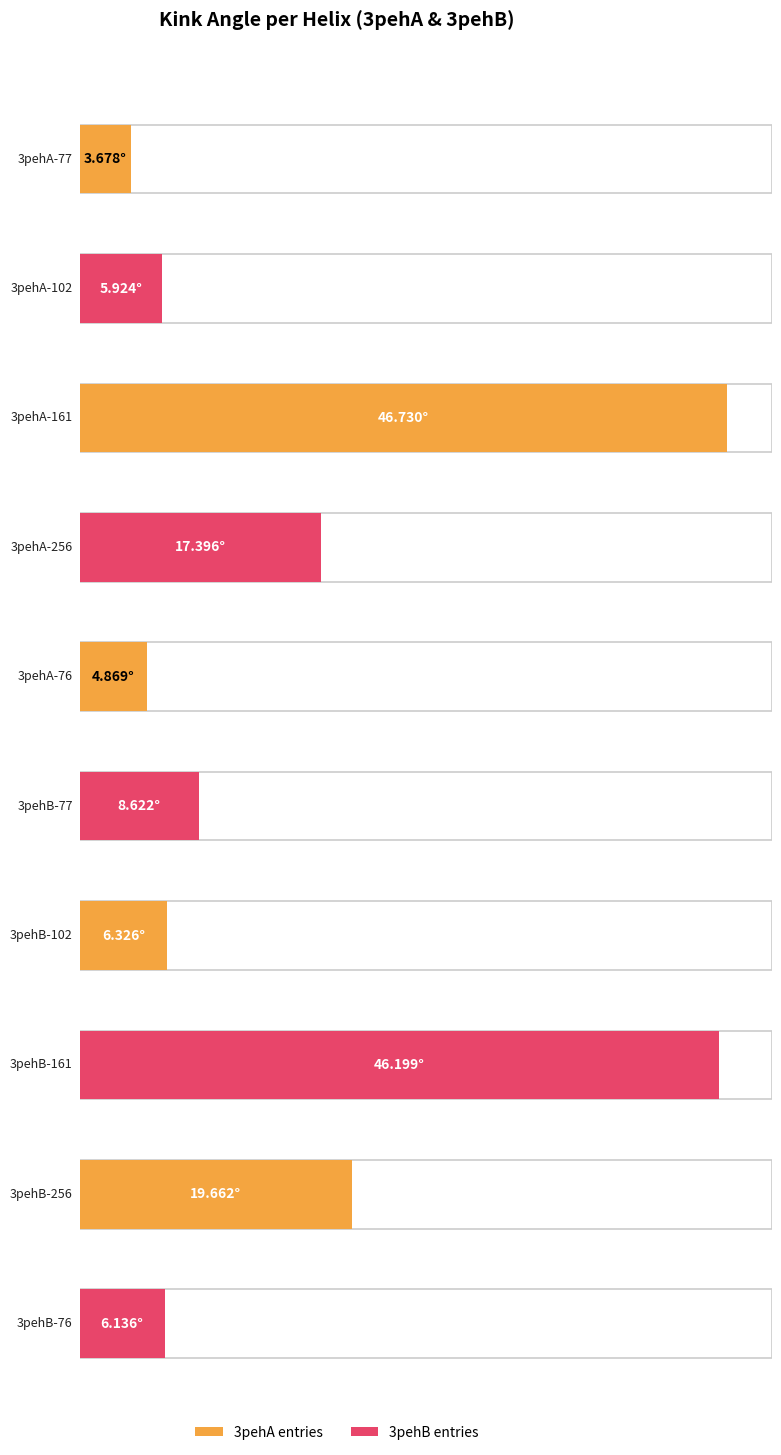

What is the label of the 9th bar from the right?

3pehA-102